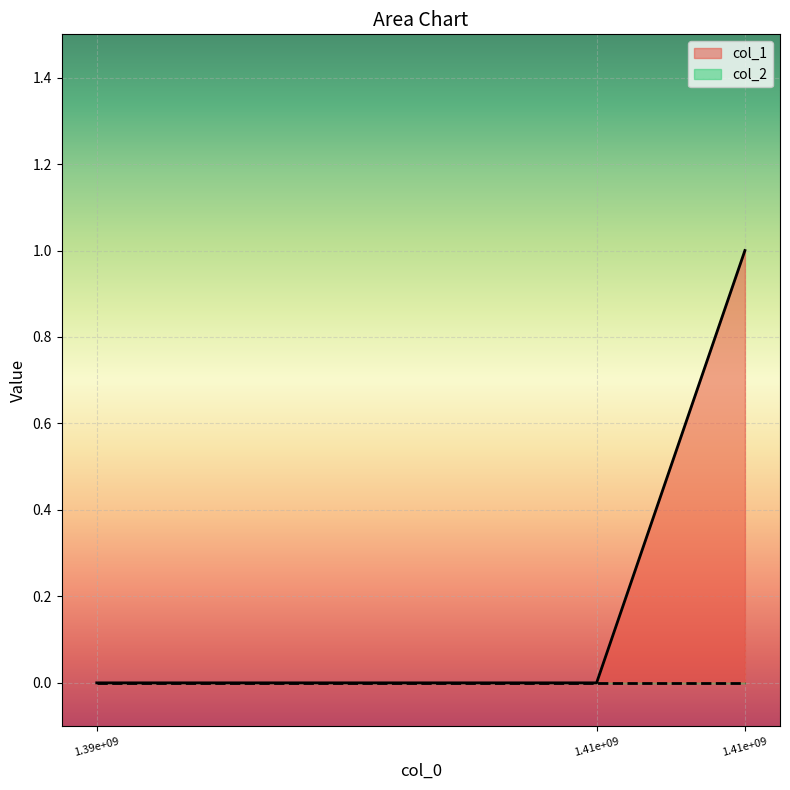

How many values are above zero?

1